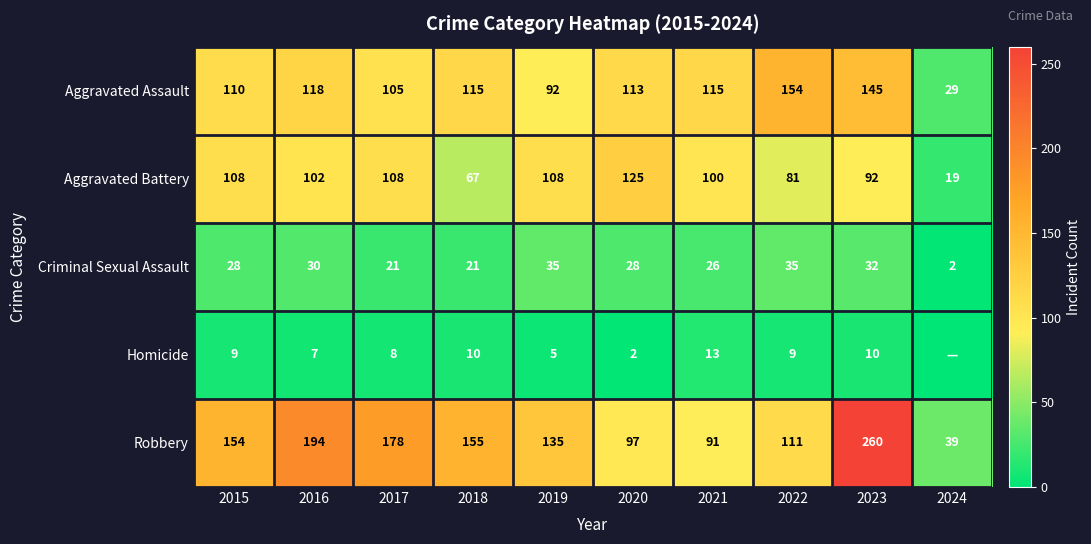

What value does the Aggravated Battery series have at 2017, to the nearest 50?

100